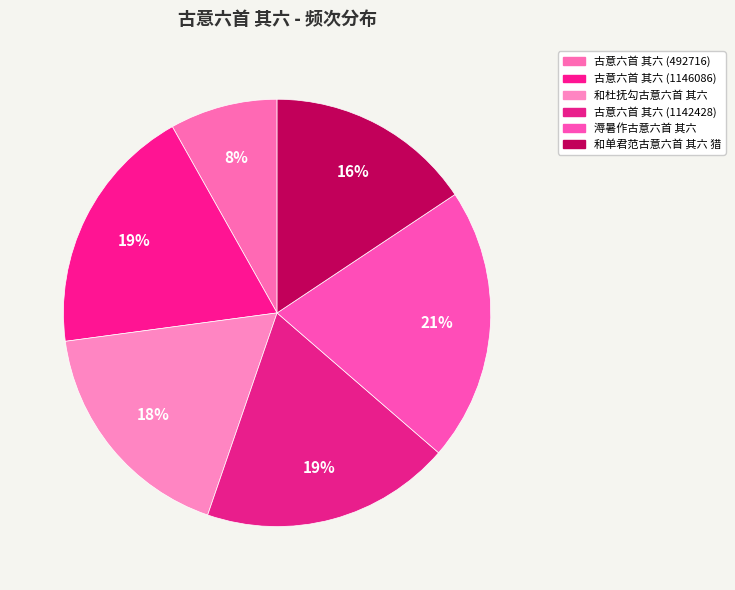

To the nearest percent, what is the difference between the largest and smallest slice percentages?

13%